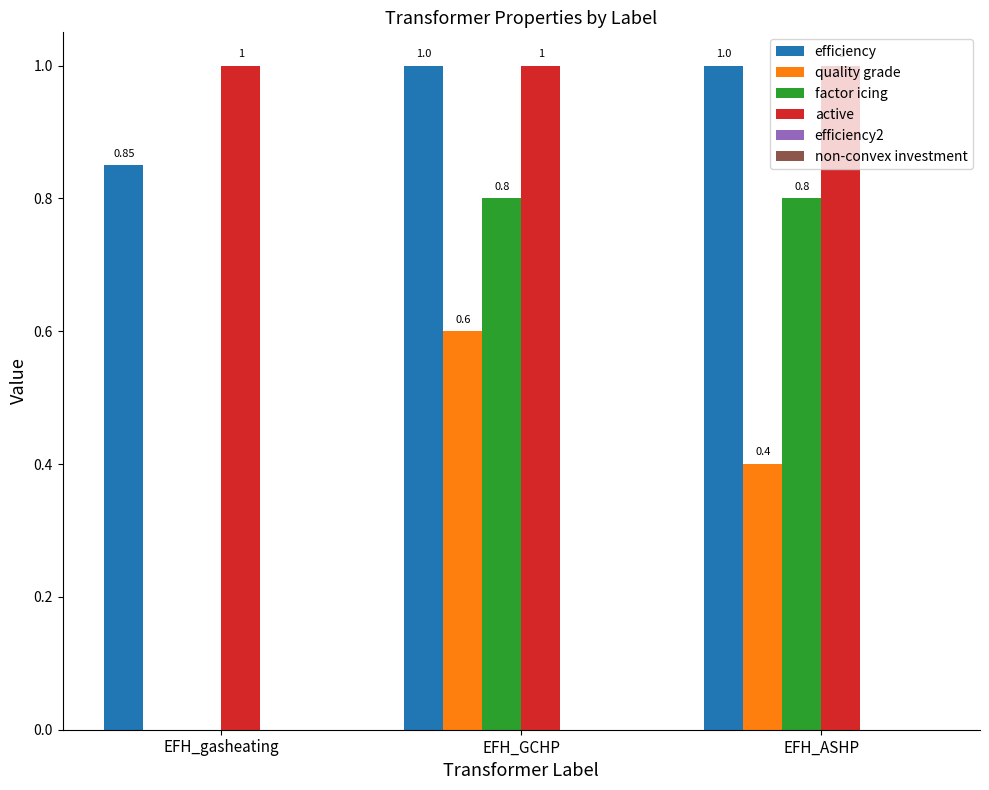

How many categories are shown in the chart?

3